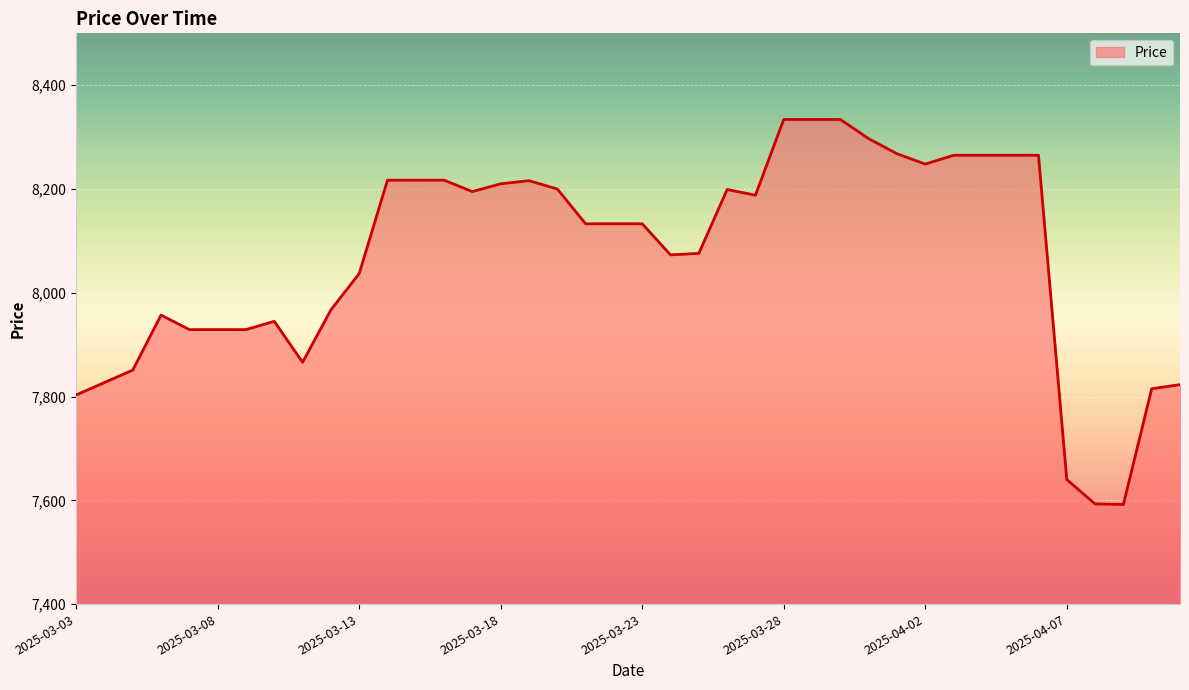

What is the smallest value displayed?

7592